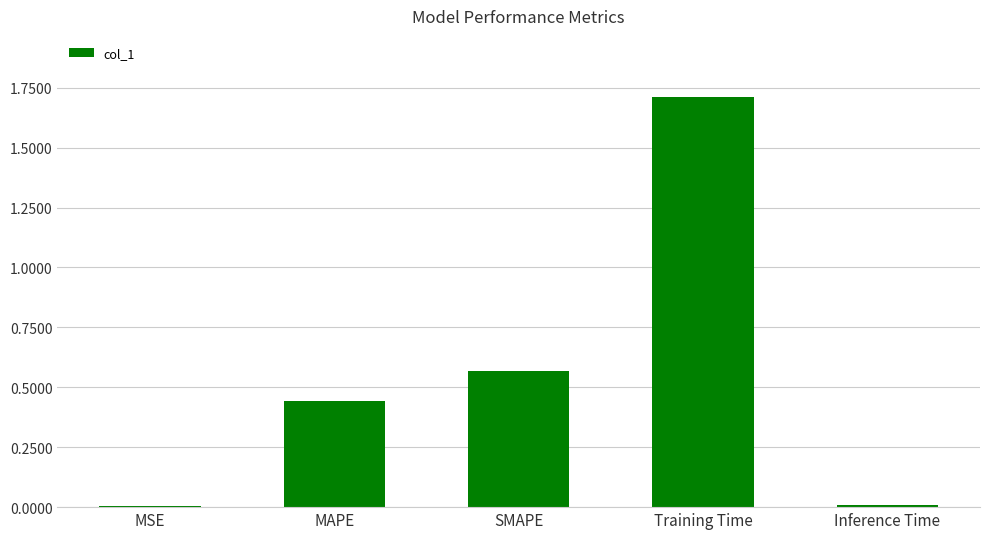

What is the sum of all values?

2.7